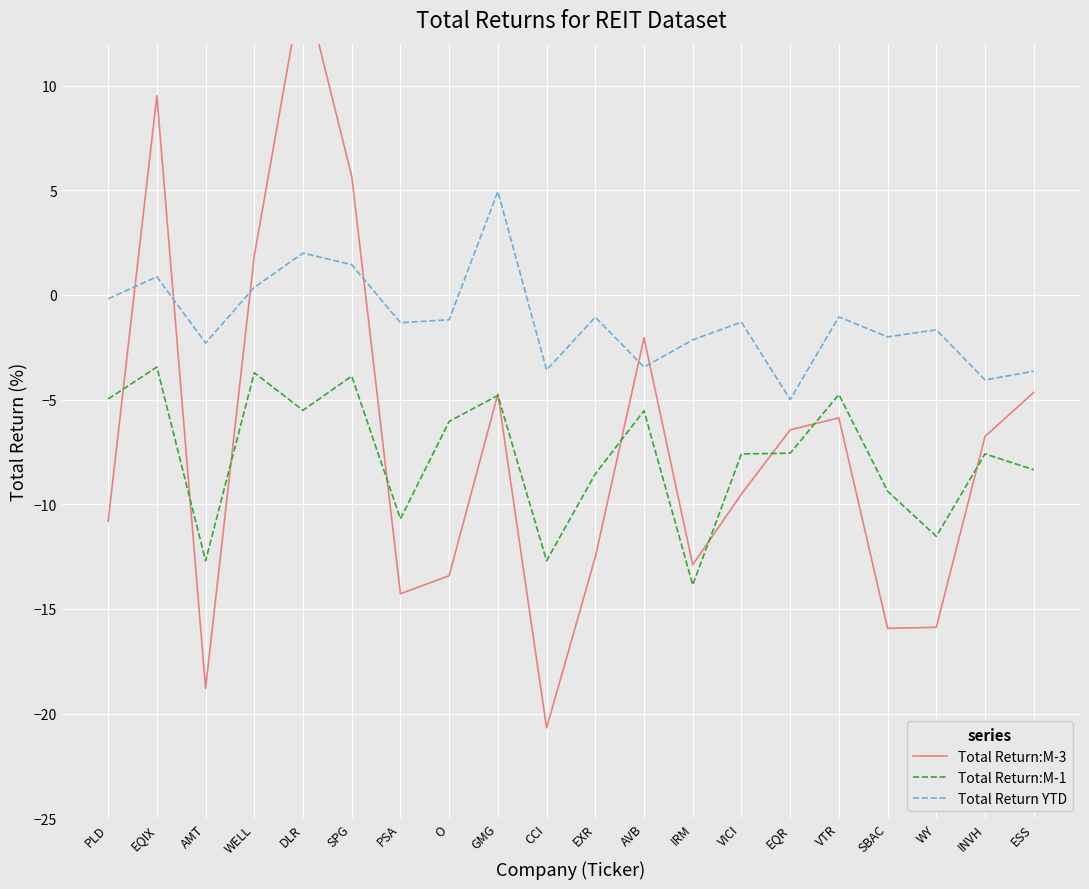

At which label does Total Return:M-3 reach its minimum?

CCI